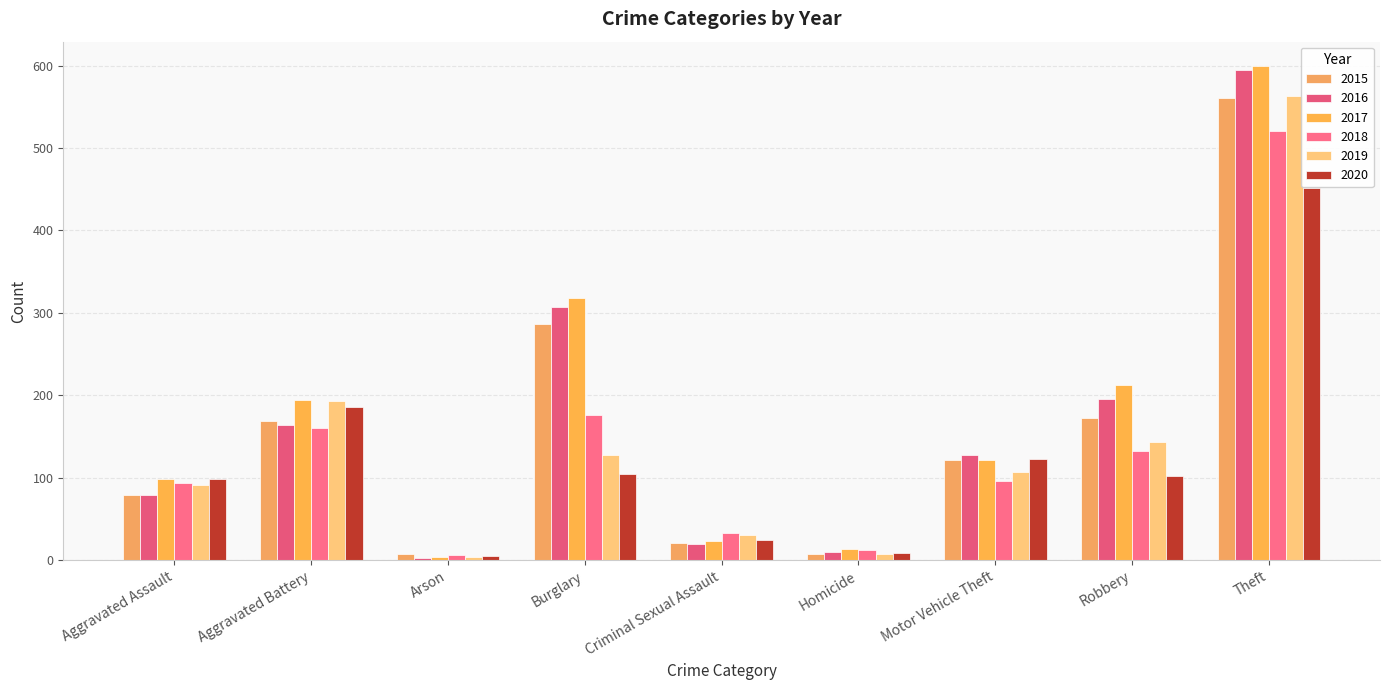

Read the 2016 value at Aggravated Battery, to the nearest 100.

200